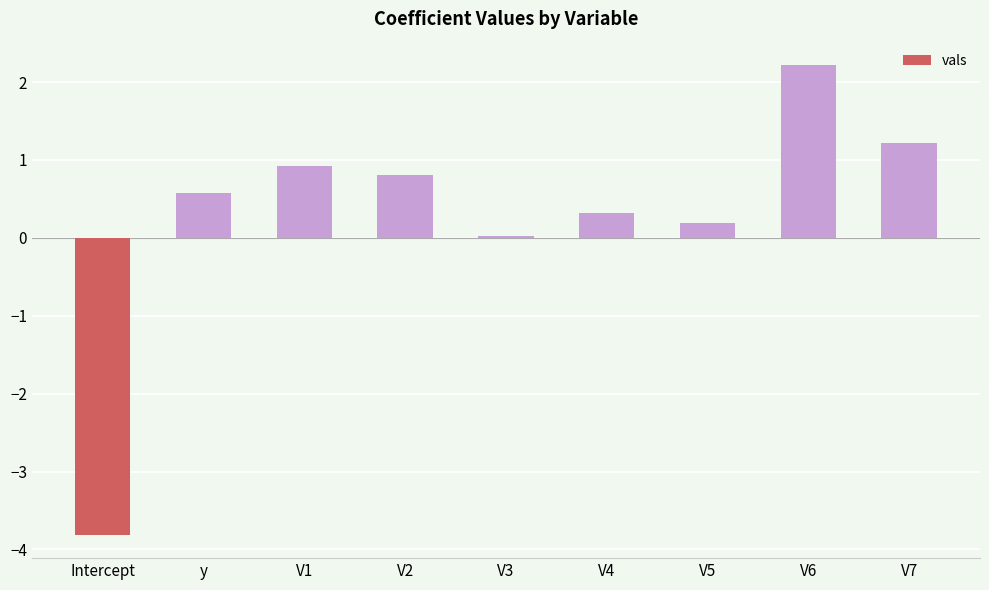

What value does the data have at Intercept?

-3.8